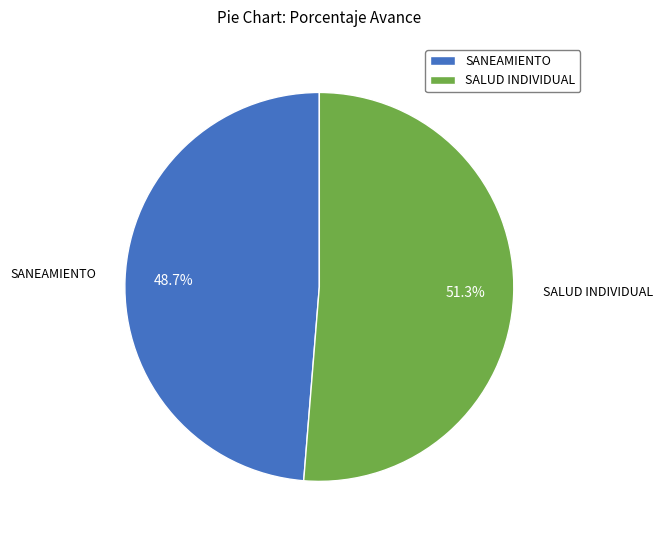

Combined, what portion of the pie is SANEAMIENTO and SALUD INDIVIDUAL?

100.0%